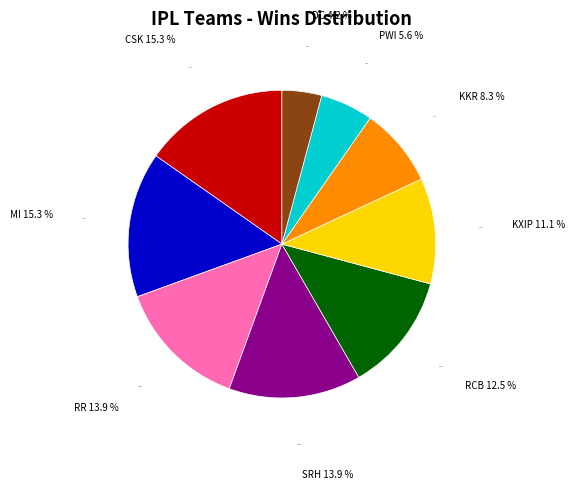

What percentage is NOT represented by CSK 15.3 %?

84.7%